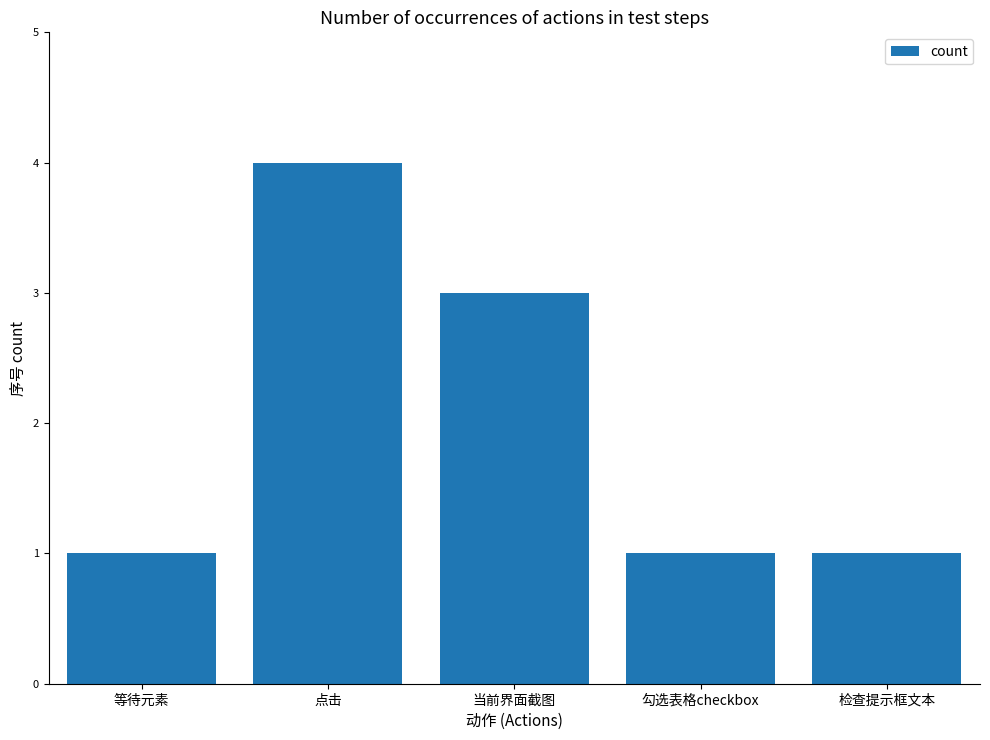

Is it true that the value at 当前界面截图 is 1?

False